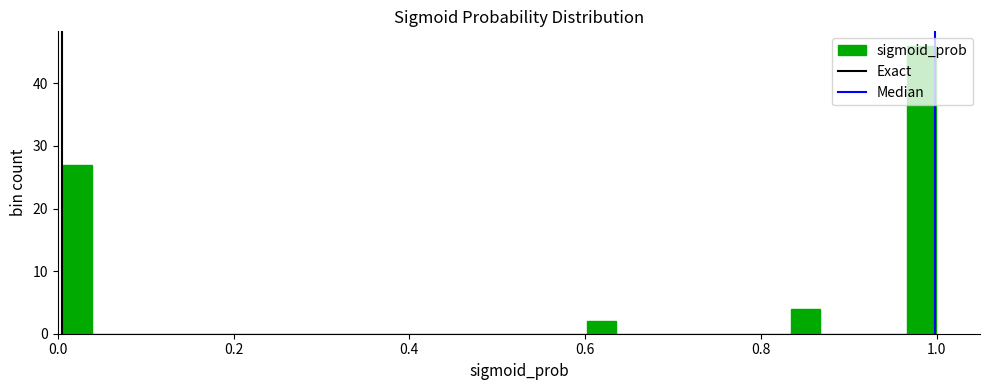

Around what value on the x-axis is the tallest bar? Give the approximate position of its centre, as read against the axis.

0.98